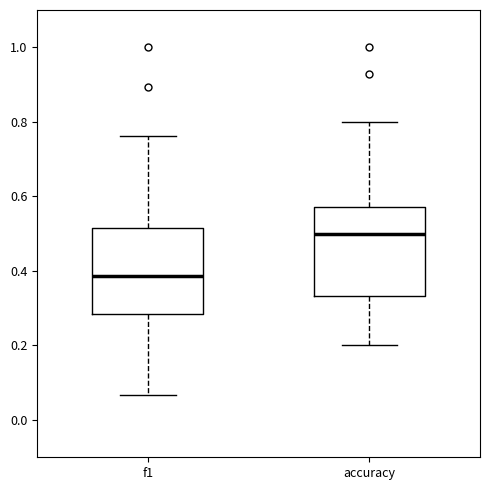

Where does the median line of the box for accuracy sit on the y-axis? The values are not printed on the chart, so give them approximately, as read against the axis.

0.50